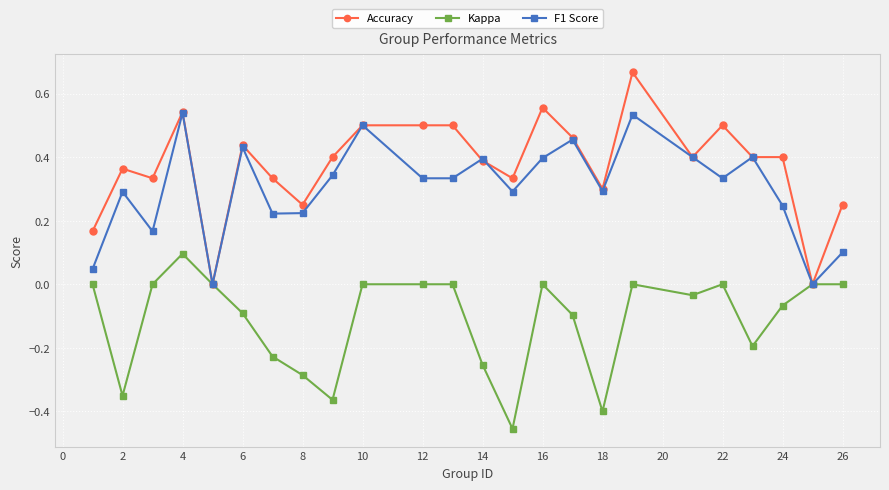

Which series has the largest total across all categories?

Accuracy